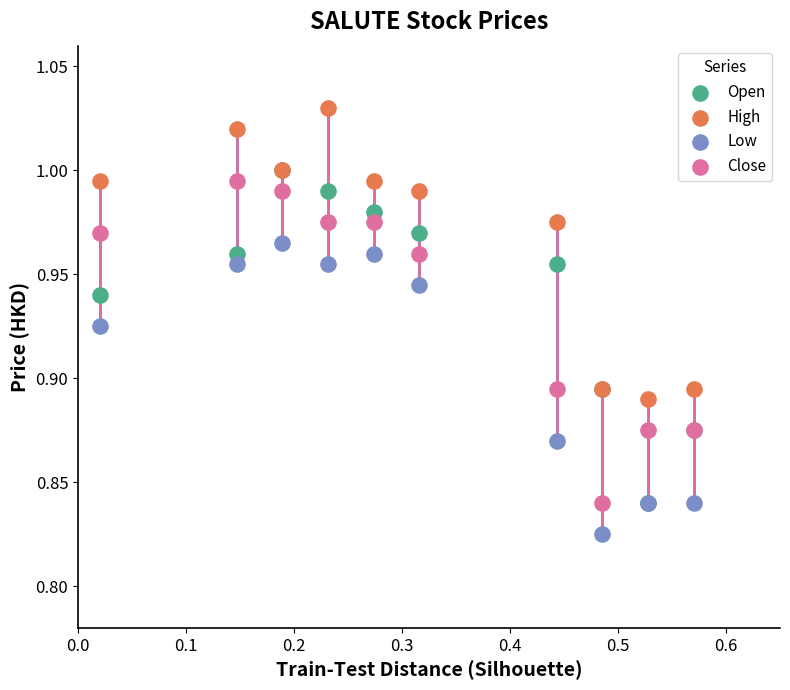

Which series has the widest spread of Y values?

Open